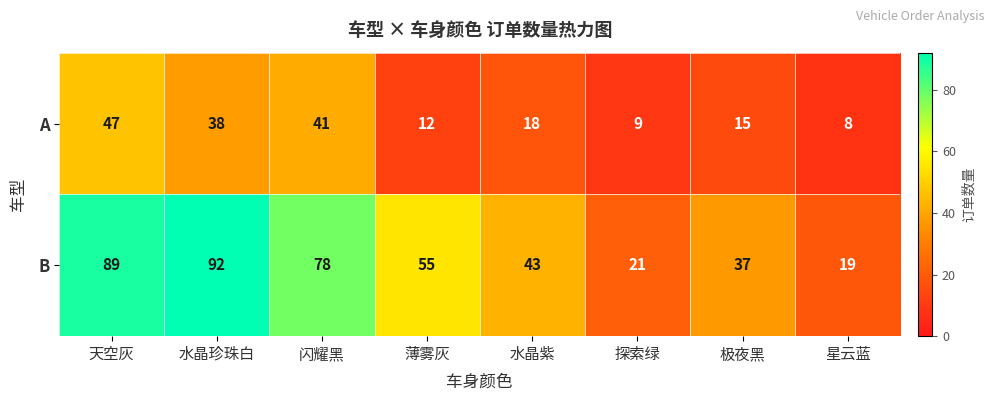

Reading left to right, transcribe all the data shown in this chart.

A: 47	38	41	12	18	9	15	8
B: 89	92	78	55	43	21	37	19